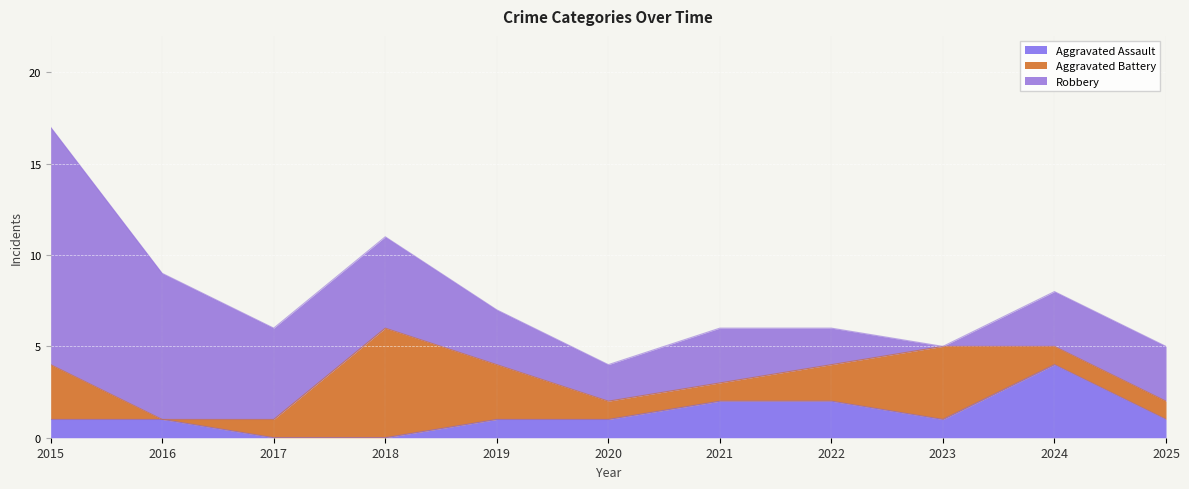

How many values in the Aggravated Battery series exceed 1?

5